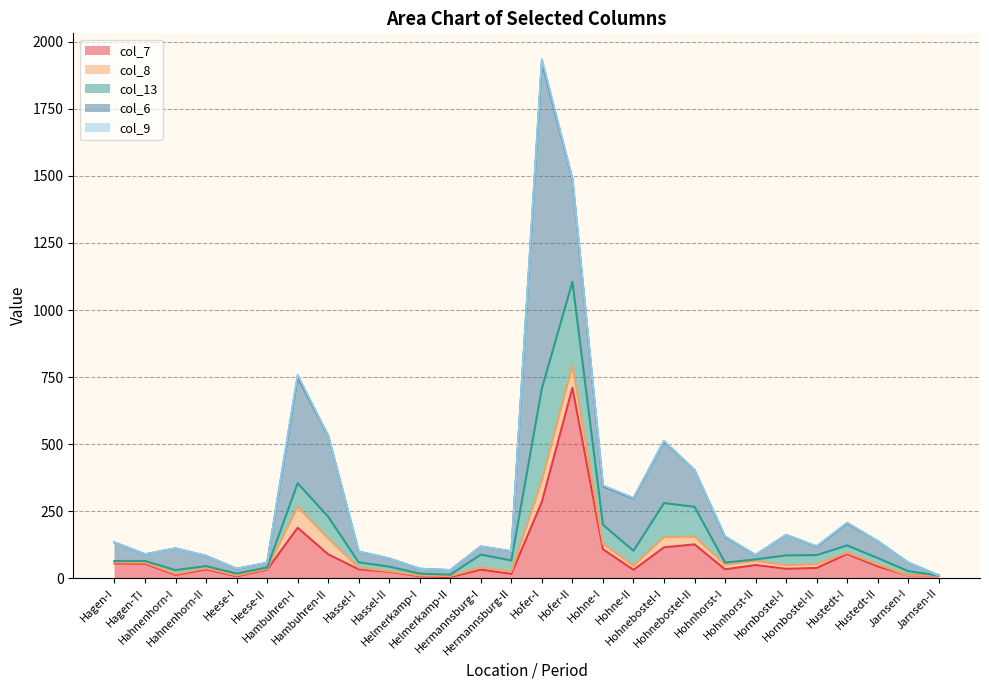

Between Hambuhren-I and Hustedt-II, which is larger?

Hambuhren-I